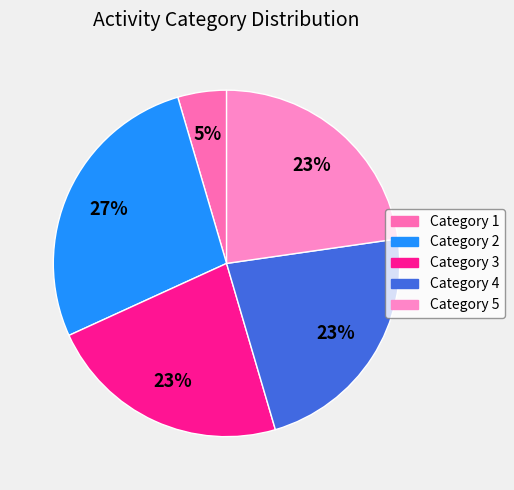

How many segments does this pie chart have?

5